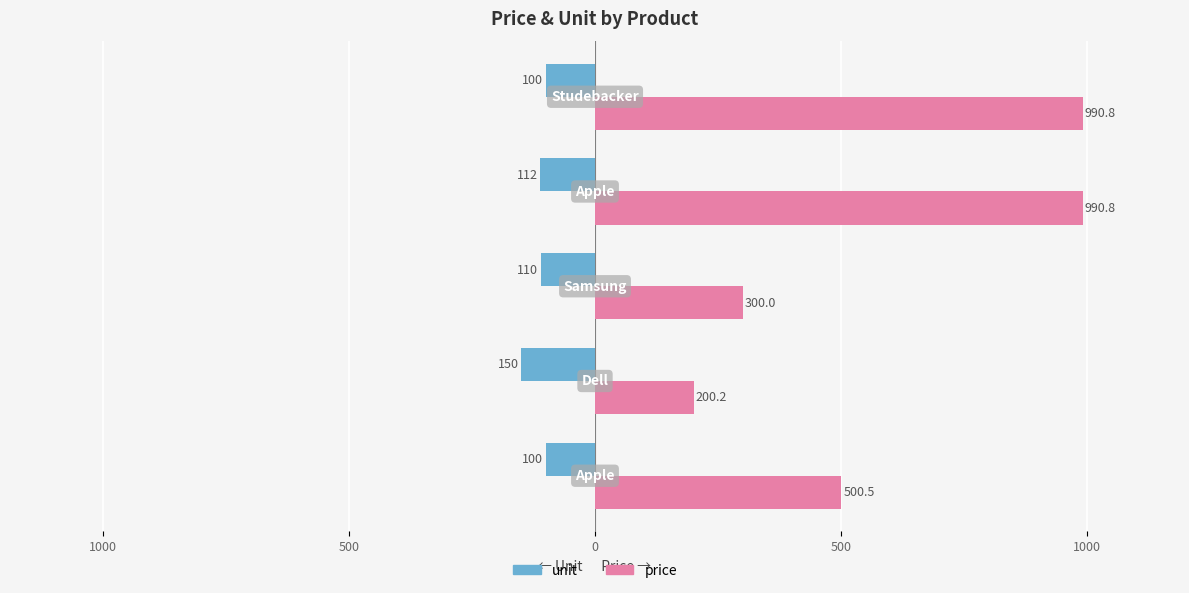

What are all the series names shown in the legend?

unit, price